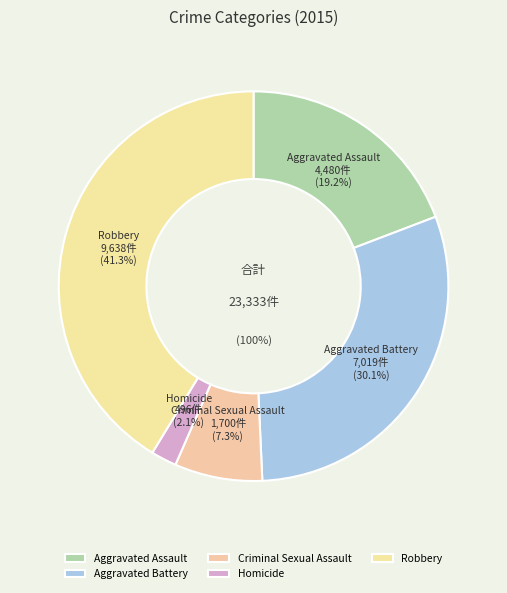

What percentage is the Homicide slice, to the nearest percent?

2%